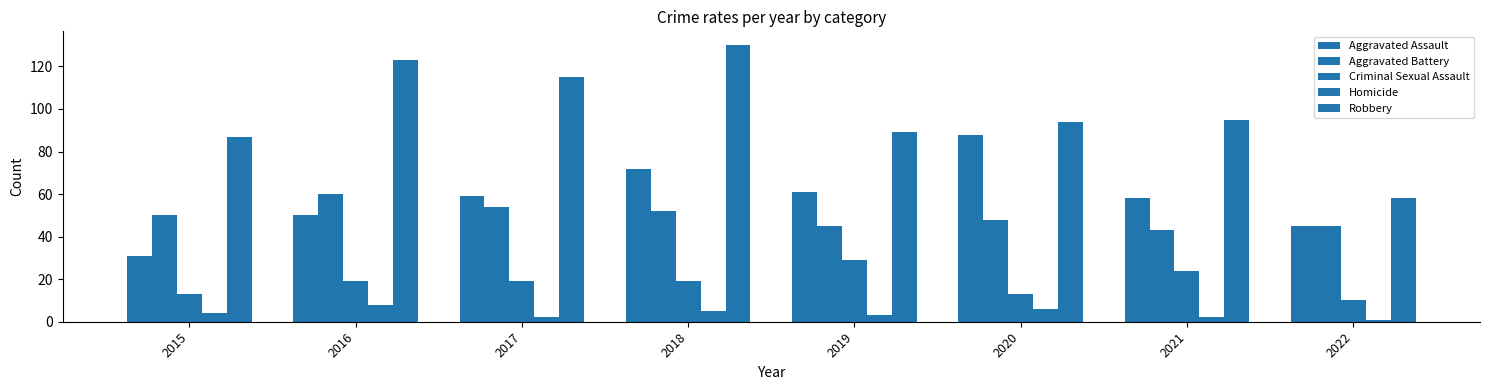

The value of Aggravated Battery at 2017 is 54. True or false?

True